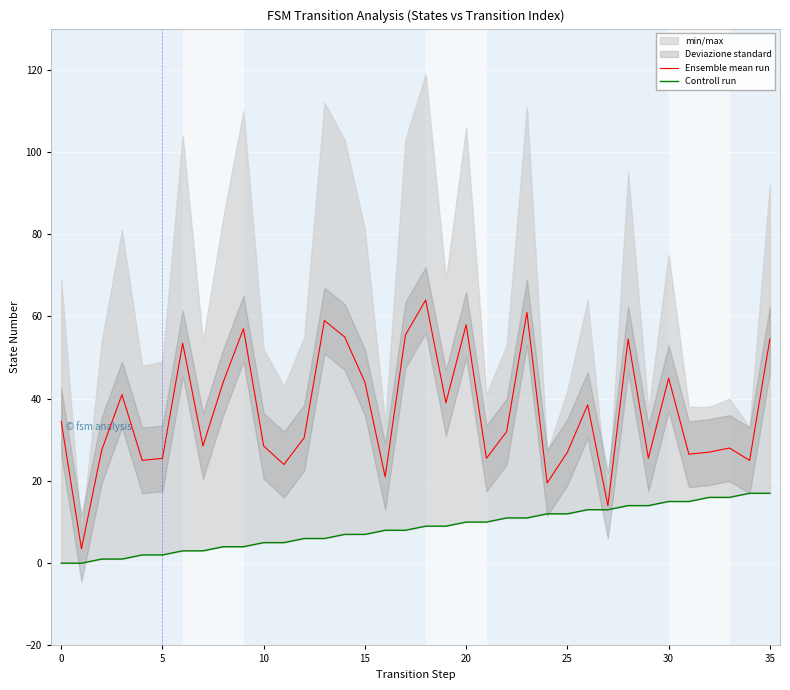

Is it true that Ensemble mean run equals 44.0 at 15?

True